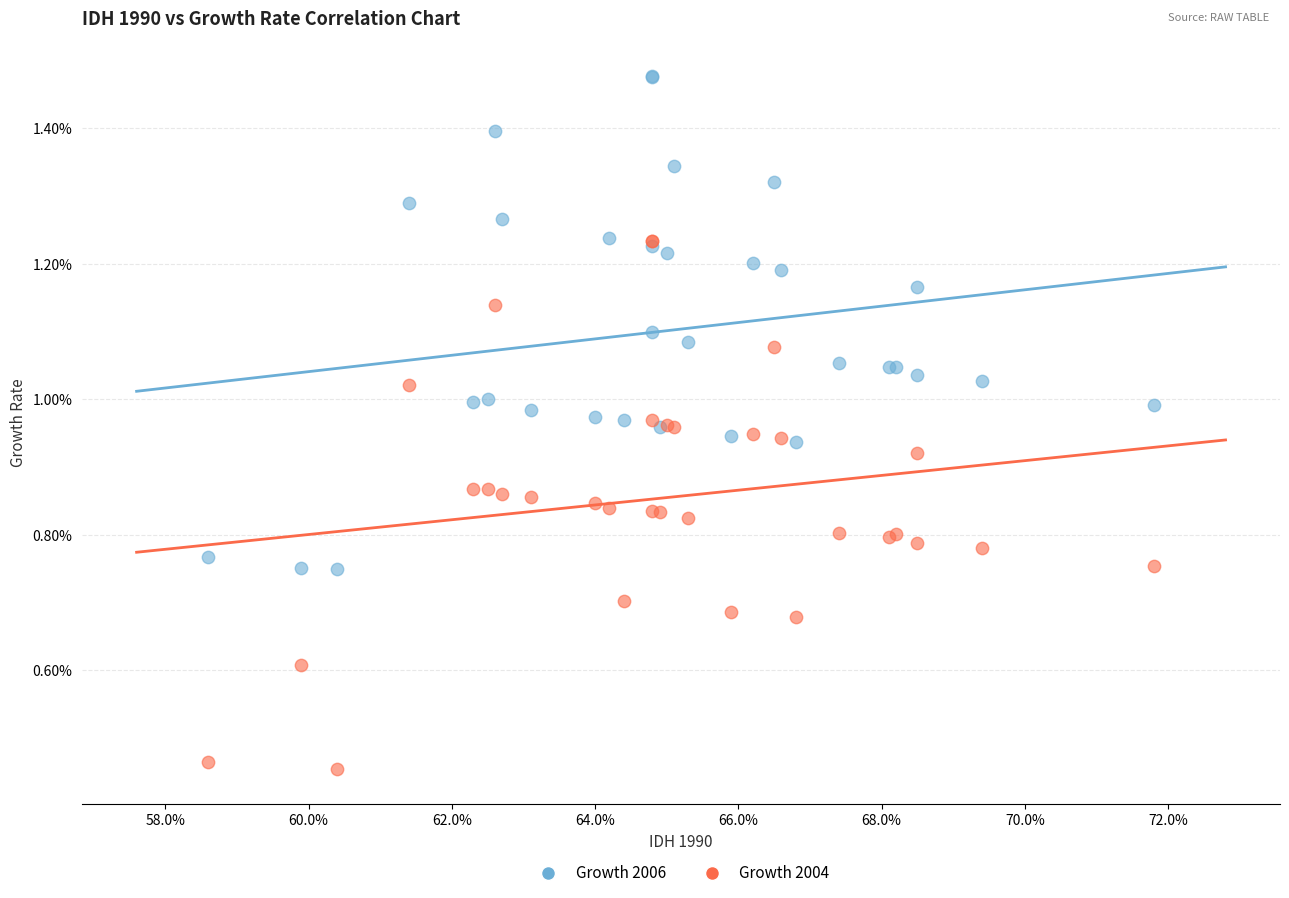

Which series reaches the minimum Y coordinate?

Growth 2004